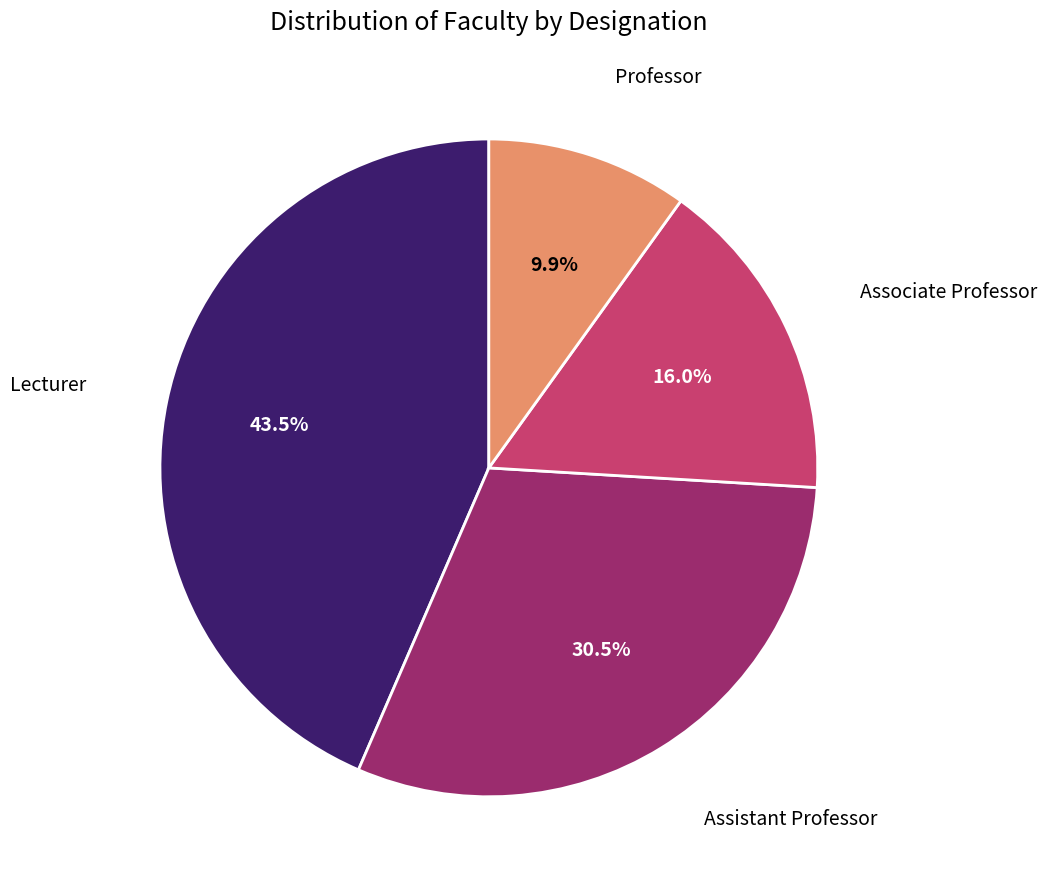

Rank the categories by value from lowest to highest.

Professor, Associate Professor, Assistant Professor, Lecturer